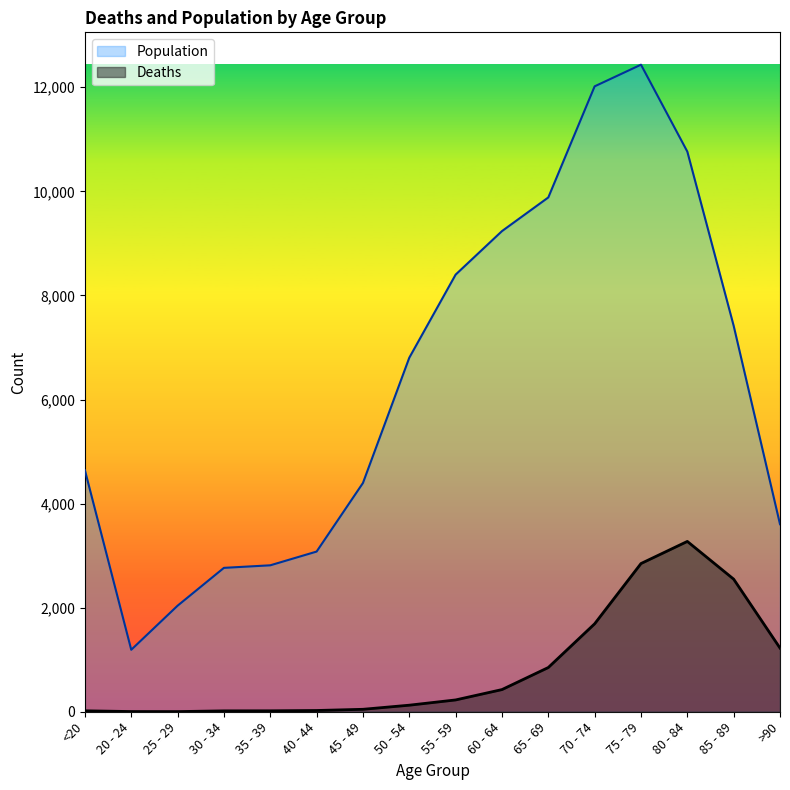

Does the chart have visible grid lines?

No